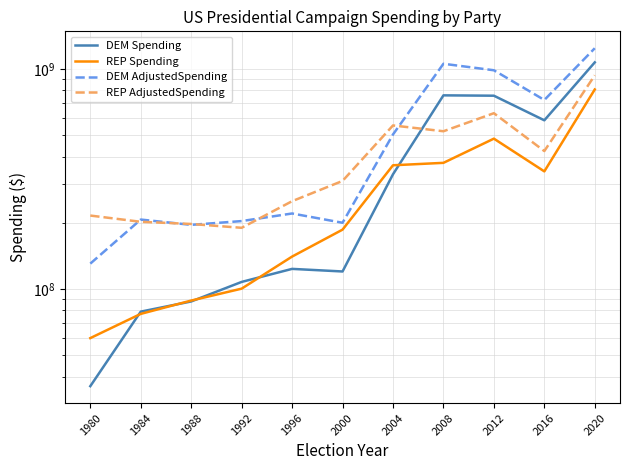

At which category does the chart reach its peak across all series?

2020